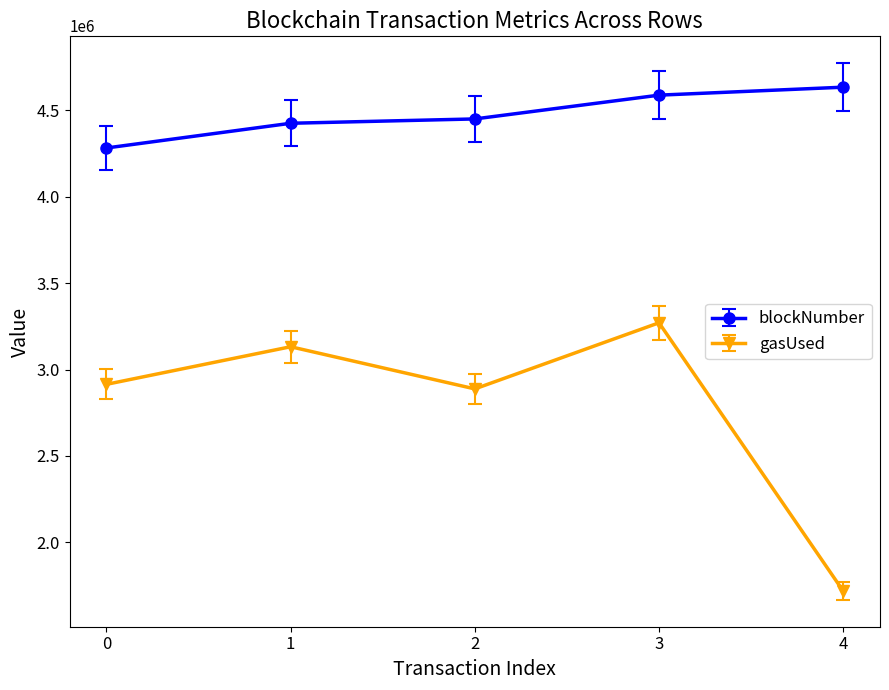

At which label is blockNumber closest to 4458156?

2